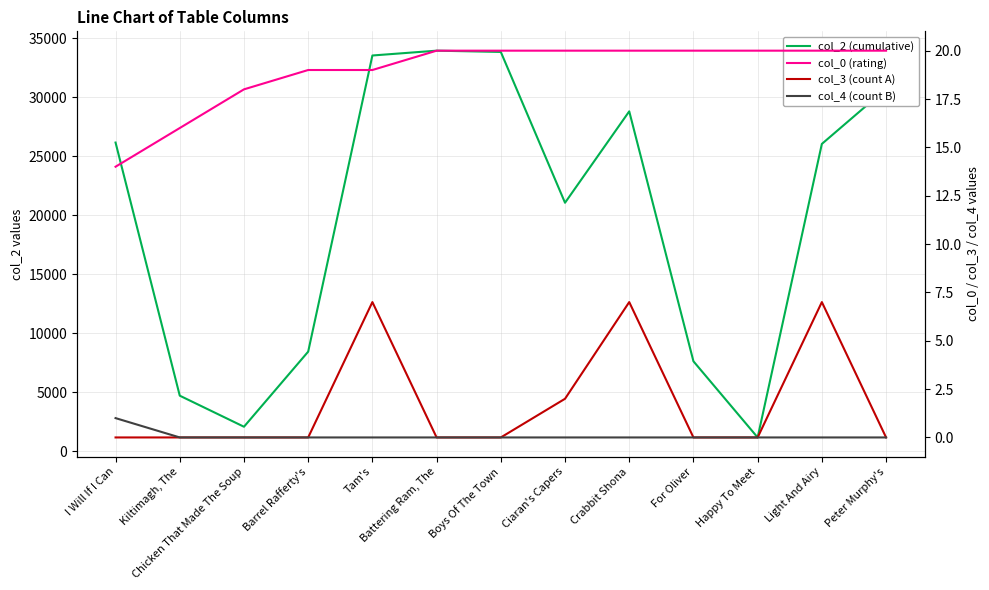

What position from the left is Chicken That Made The Soup?

3